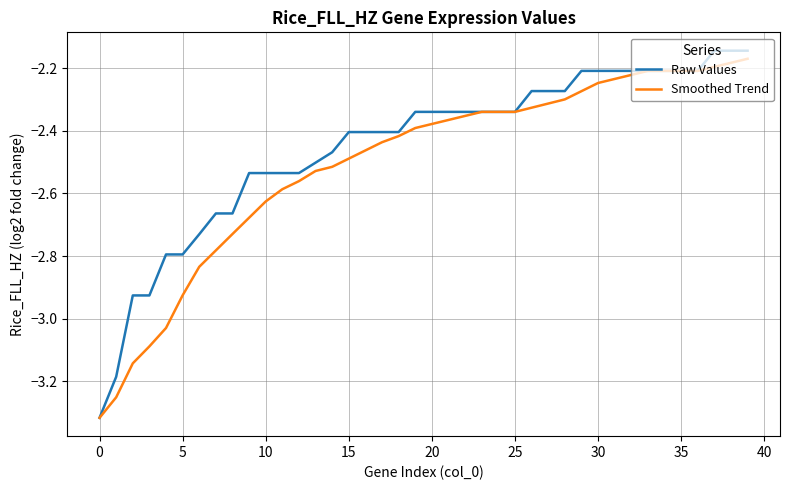

List the series in order of their overall mean, highest first.

Raw Values, Smoothed Trend